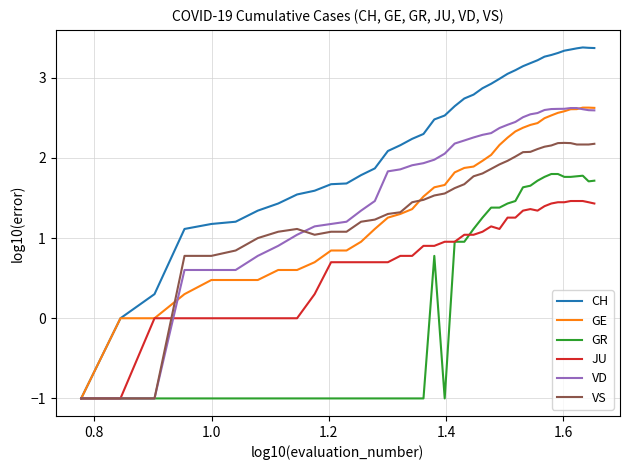

Which series has the largest range (max minus min)?

CH